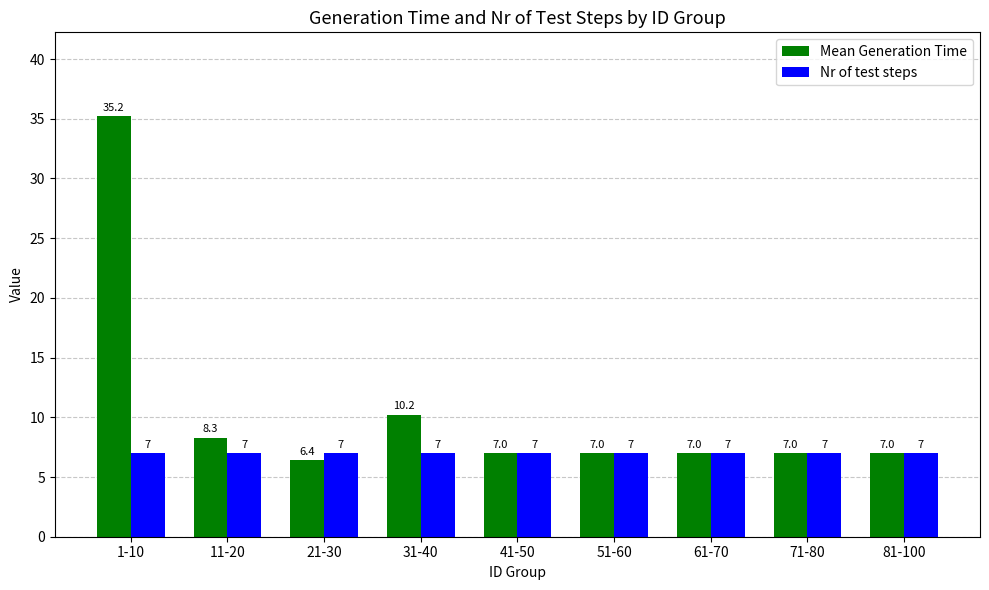

Is it true that Mean Generation Time equals 10.1 at 61-70?

False